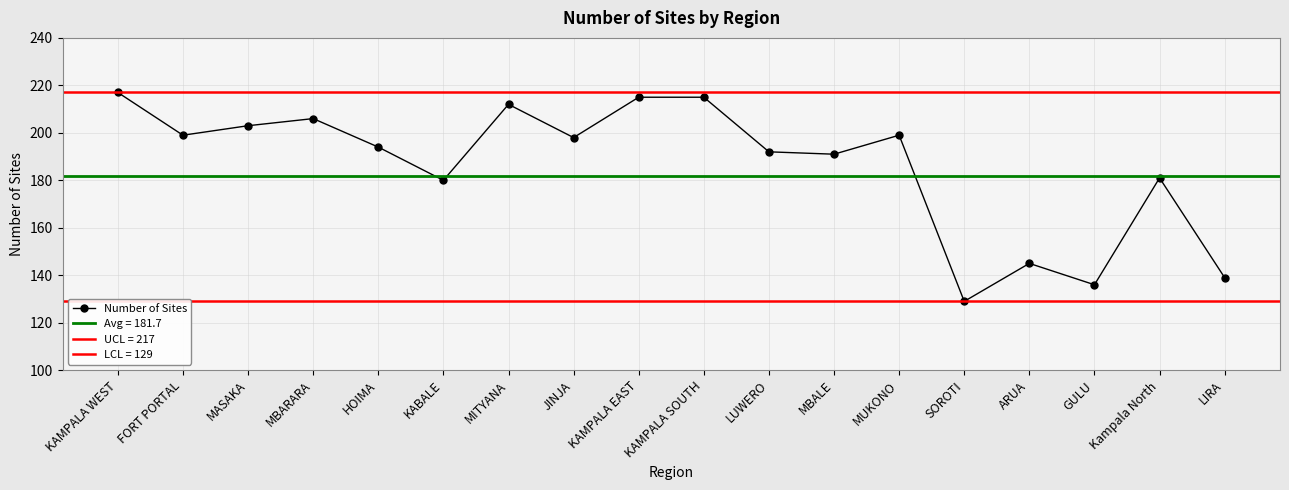

At which category does the chart reach its peak across all series?

KAMPALA WEST